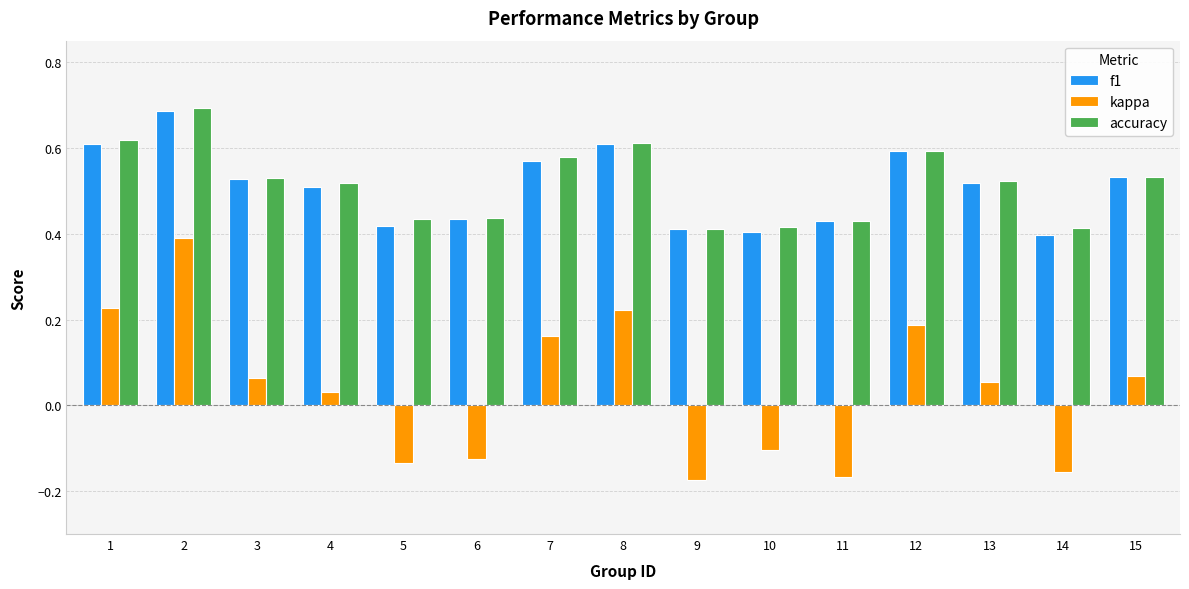

Count the accuracy values in the range 0 to 1.

15